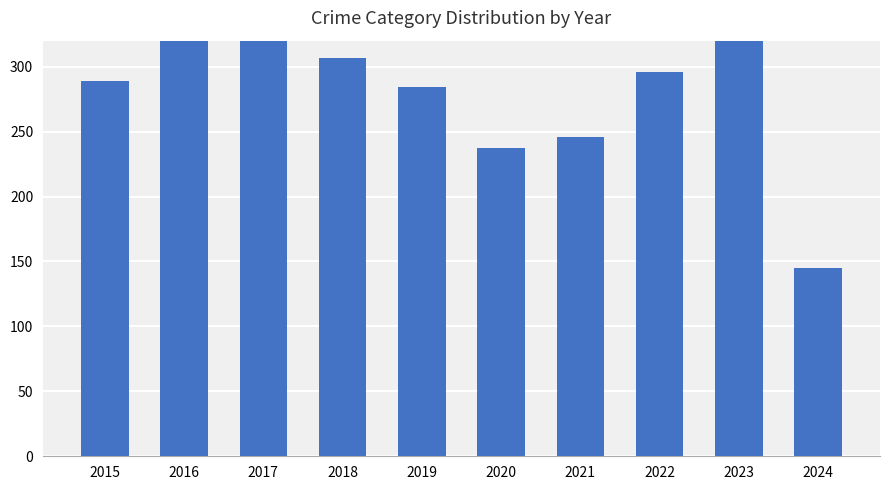

Which has a higher value, 2018 or 2022?

2018